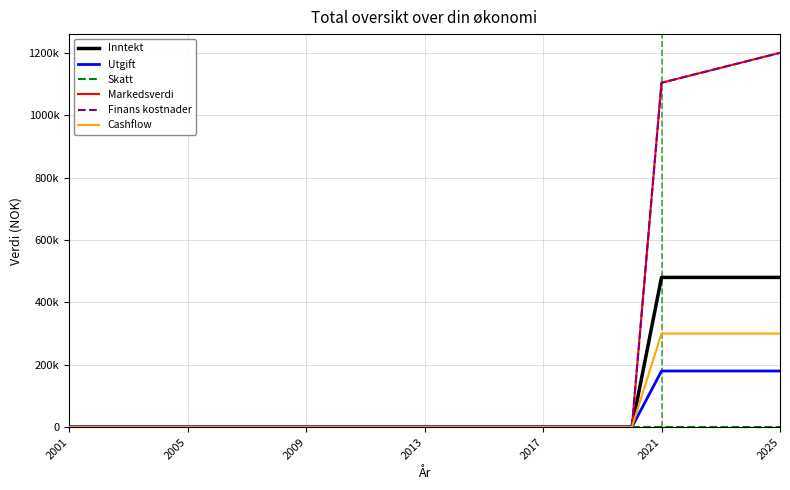

Reading left to right, extract all data points from this chart.

Inntekt: 0	0	0	0	0	0	0	0	0	0	0	0	0	0	0	0	0	0	0	0	480000	480000	480000	480000	480000
Utgift: 0	0	0	0	0	0	0	0	0	0	0	0	0	0	0	0	0	0	0	0	180000	180000	180000	180000	180000
Skatt: 0	0	0	0	0	0	0	0	0	0	0	0	0	0	0	0	0	0	0	0	0	0	0	0	0
Markedsverdi: 0	0	0	0	0	0	0	0	0	0	0	0	0	0	0	0	0	0	0	0	1104000	1128000	1152000	1176000	1200000
Finans kostnader: 0	0	0	0	0	0	0	0	0	0	0	0	0	0	0	0	0	0	0	0	1104000	1128000	1152000	1176000	1200000
Cashflow: 0	0	0	0	0	0	0	0	0	0	0	0	0	0	0	0	0	0	0	0	300000	300000	300000	300000	300000